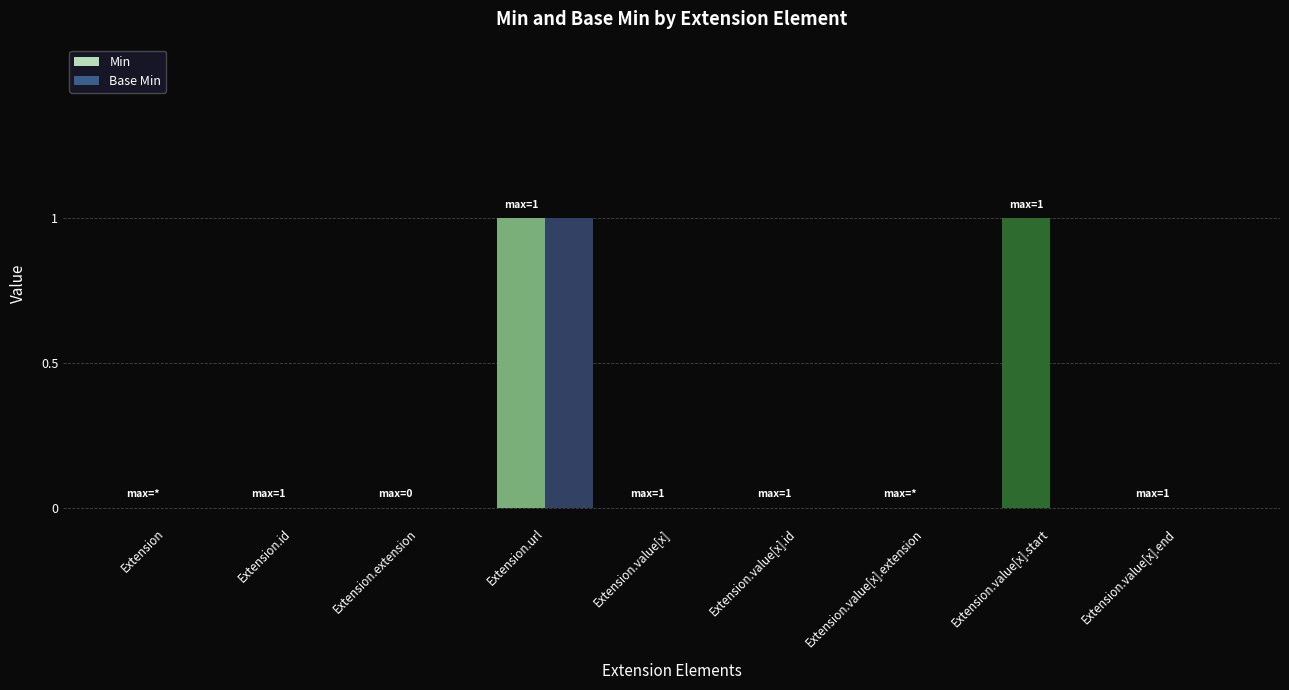

Reading left to right, list all the values displayed in this chart.

Min: Extension=0	Extension.id=0	Extension.extension=0	Extension.url=1	Extension.value[x]=0	Extension.value[x].id=0	Extension.value[x].extension=0	Extension.value[x].start=1	Extension.value[x].end=0
Base Min: Extension=0	Extension.id=0	Extension.extension=0	Extension.url=1	Extension.value[x]=0	Extension.value[x].id=0	Extension.value[x].extension=0	Extension.value[x].start=0	Extension.value[x].end=0